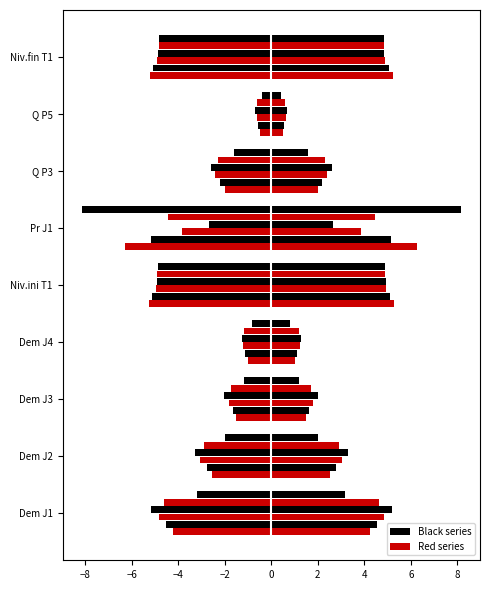

Does the chart contain any negative values?

Yes